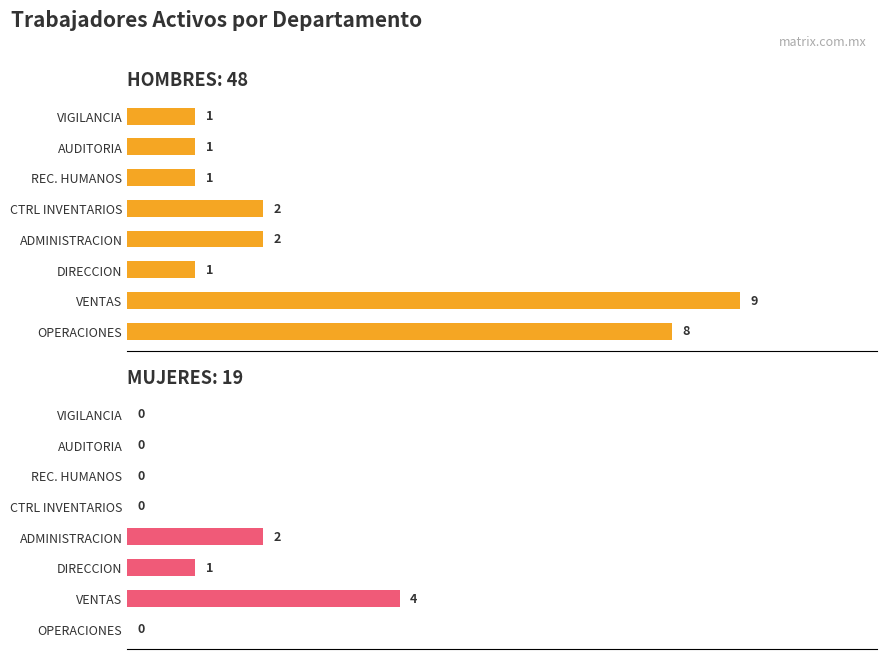

Reading left to right, extract all data points from this chart.

HOMBRES: 8	9	1	2	2	1	1	1
MUJERES: 0	4	1	2	0	0	0	0